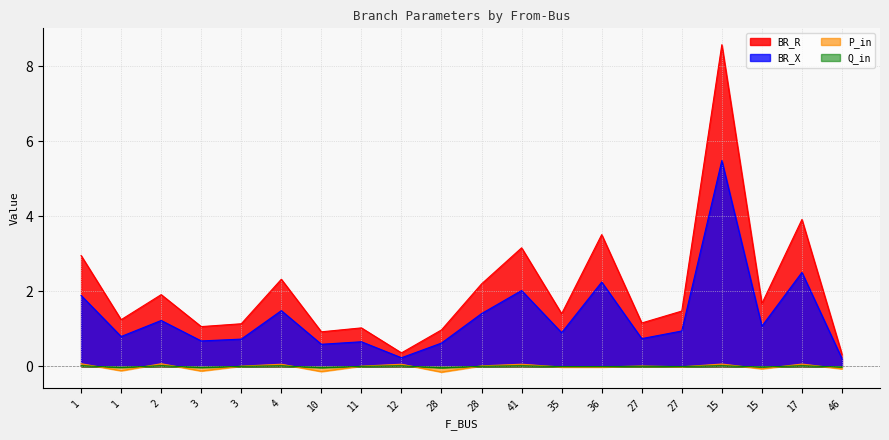

True or false: Q_in and BR_X cross at least once.

False